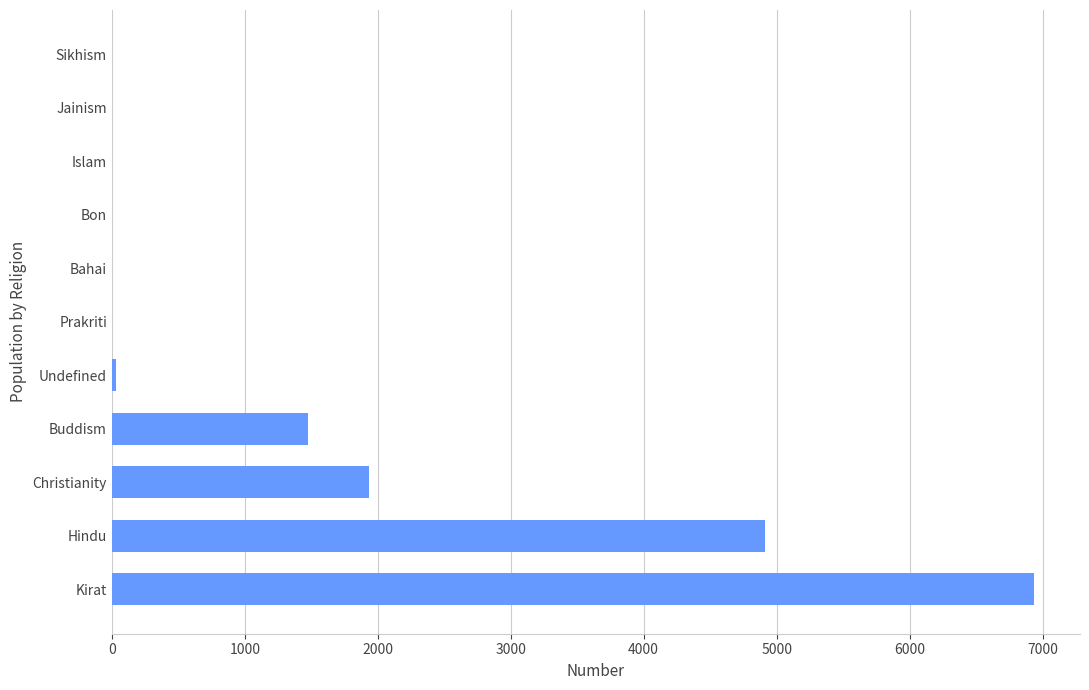

What is the change in value from Hindu to Christianity?

-2975